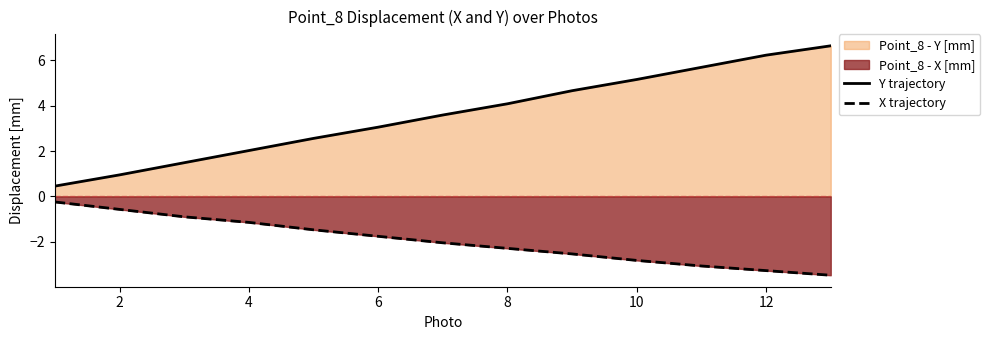

List the series in order of their peak value, highest first.

Y trajectory, X trajectory